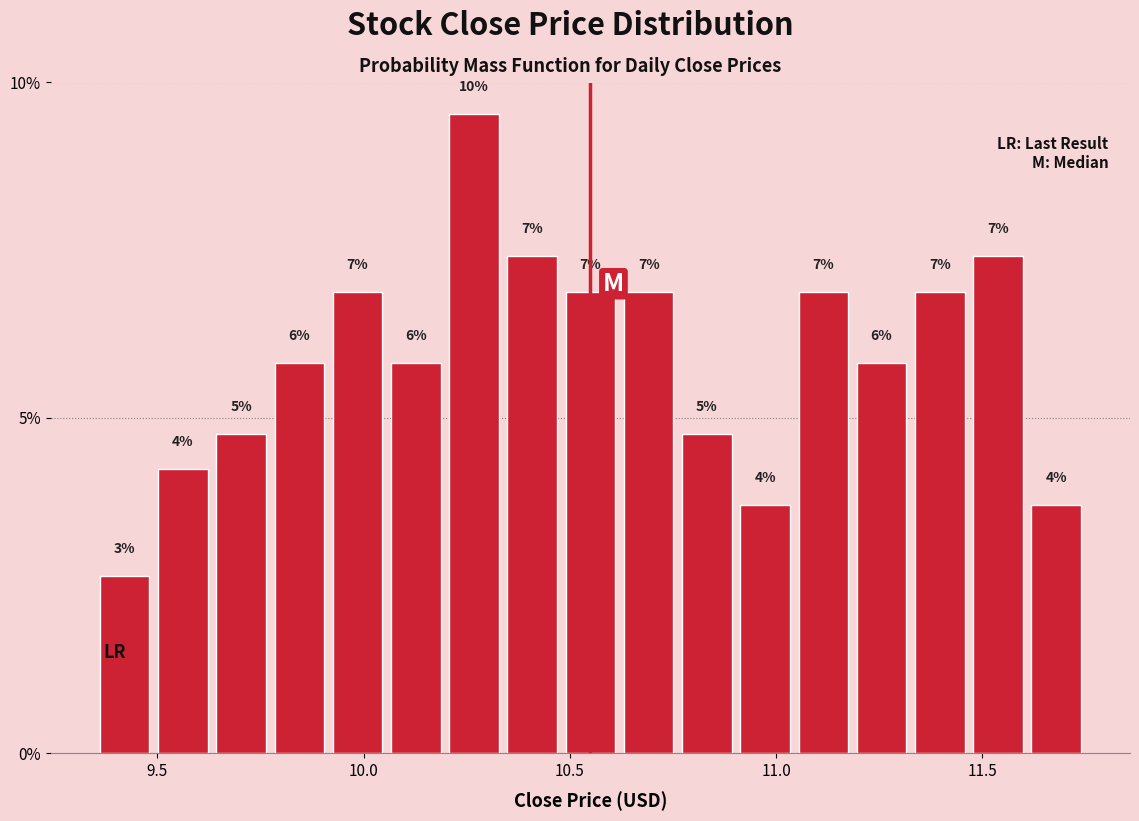

Around what value on the x-axis is the tallest bar? Give the approximate position of its centre, as read against the axis.

10.25